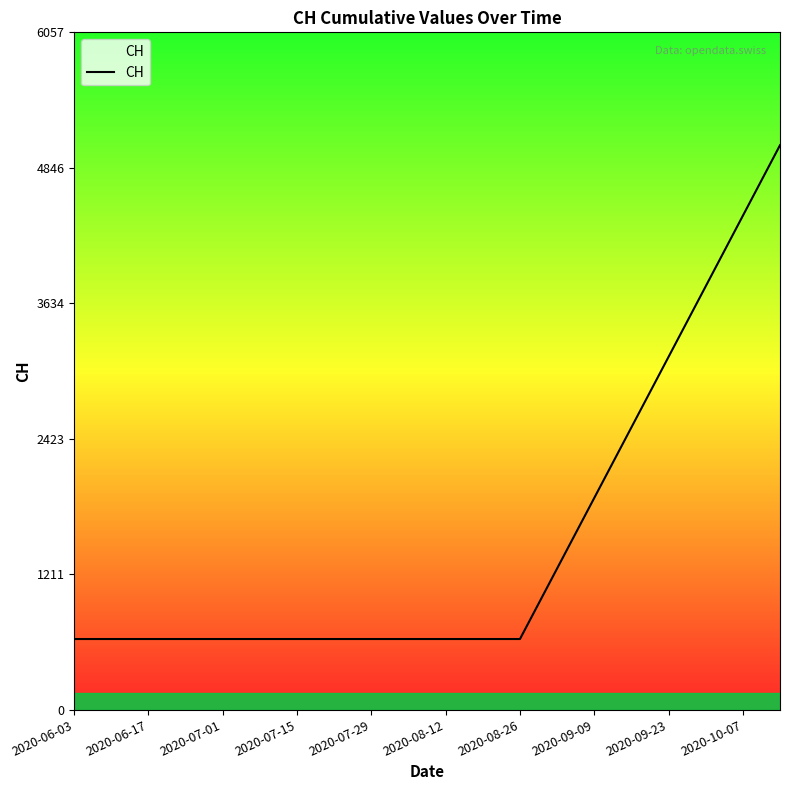

What is the minimum value shown in the chart?

631